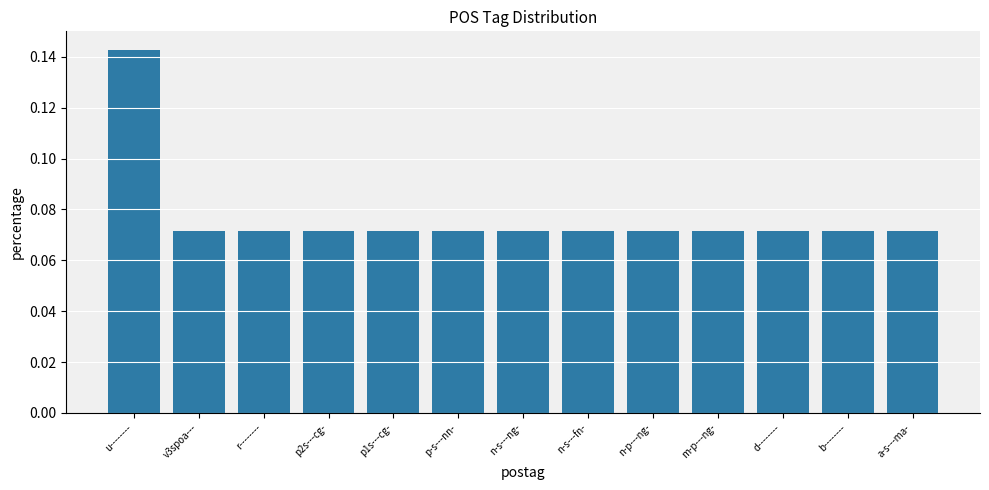

Count the values in the range 0 to 1.

13